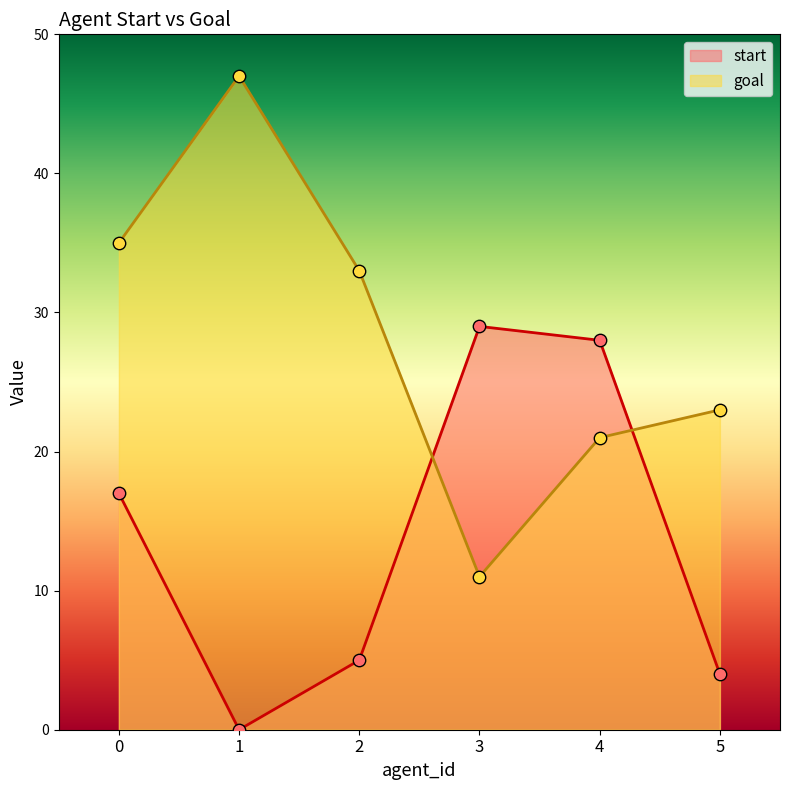

What are all the series names shown in the legend?

start, goal